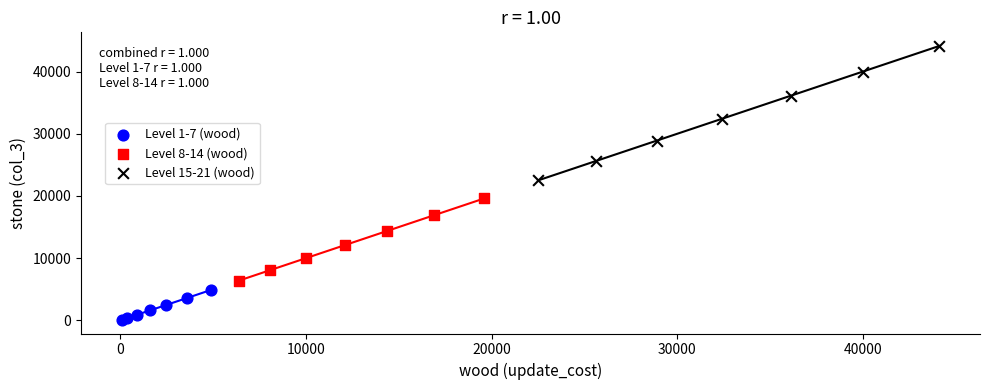

Which series reaches the maximum Y coordinate?

Level 15-21 (wood)